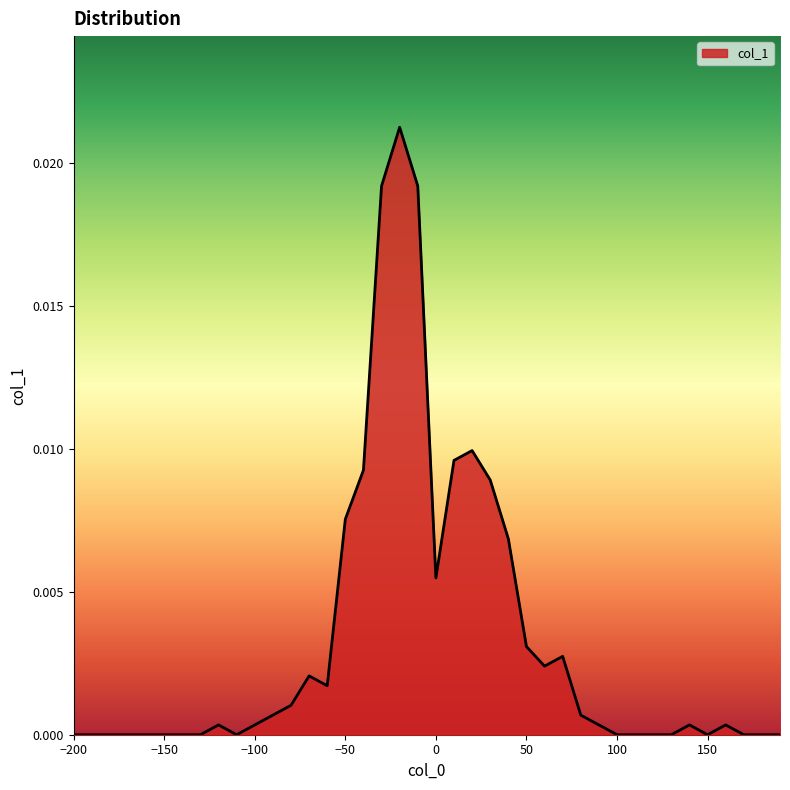

True or false: the data has more than 0 interior local peaks.

True